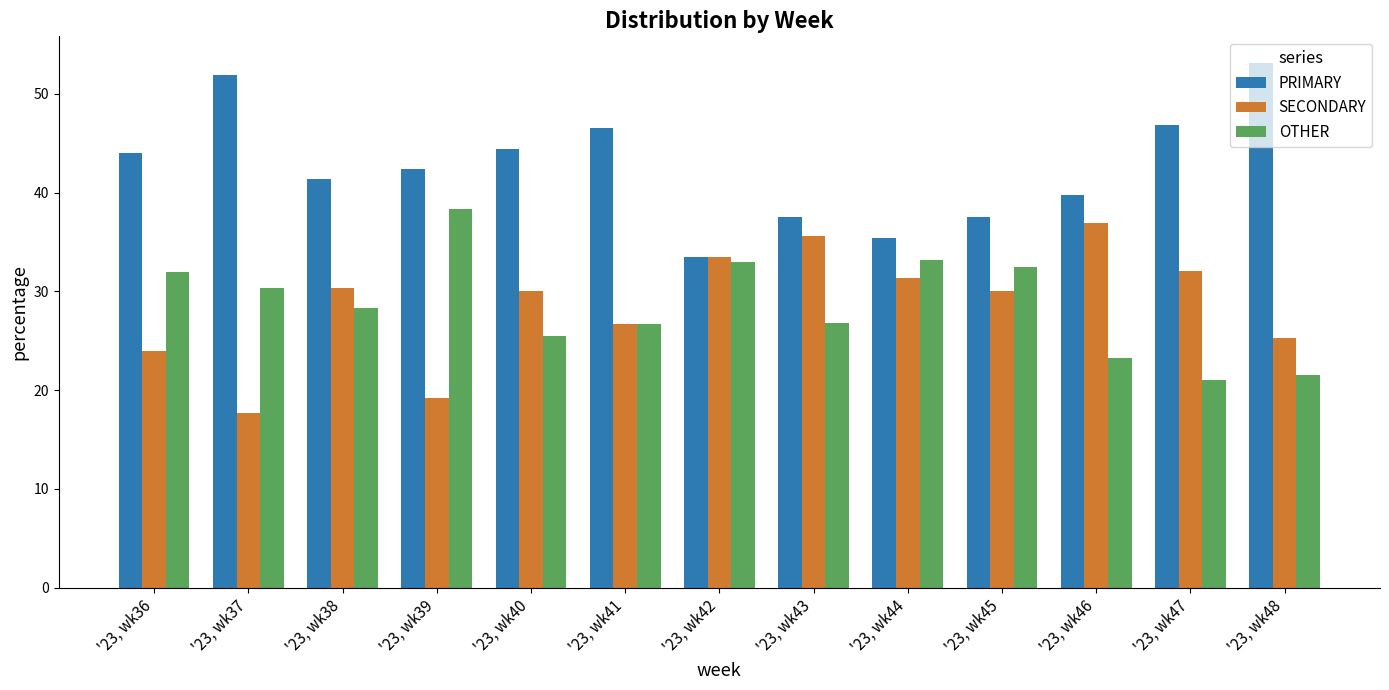

What is the total value across all series at '23, wk46?

100.0